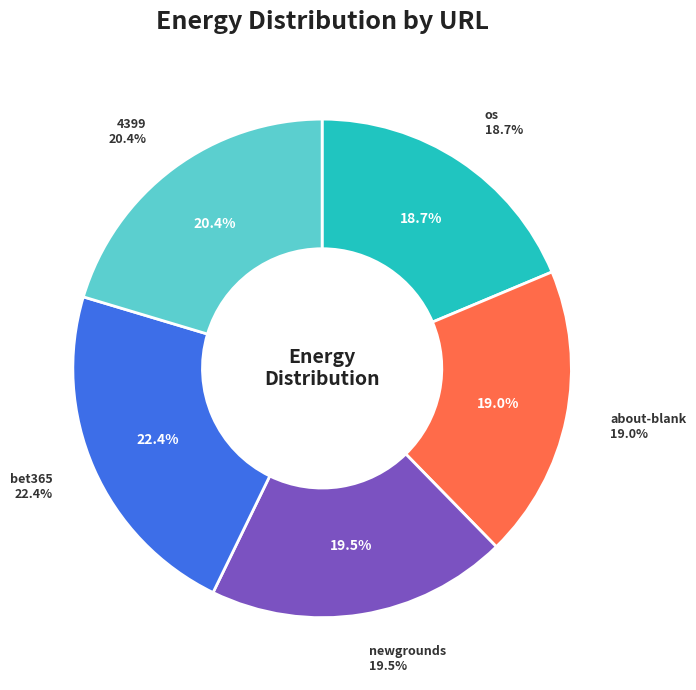

Which slice is the largest?

http://www.bet365.com